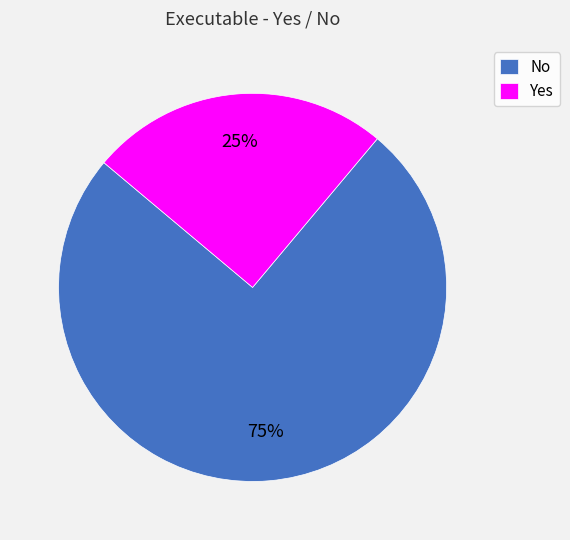

Is it true that No is 75% of the pie?

True